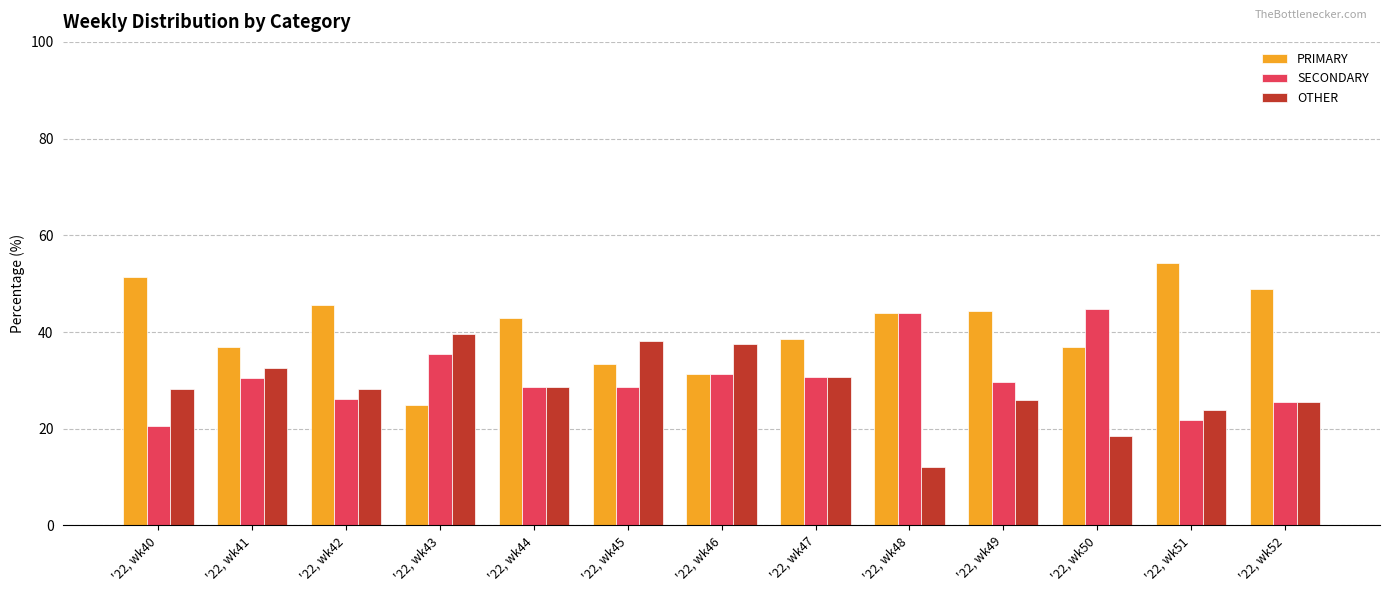

What is the total value across all series at '22, wk51?

100.0